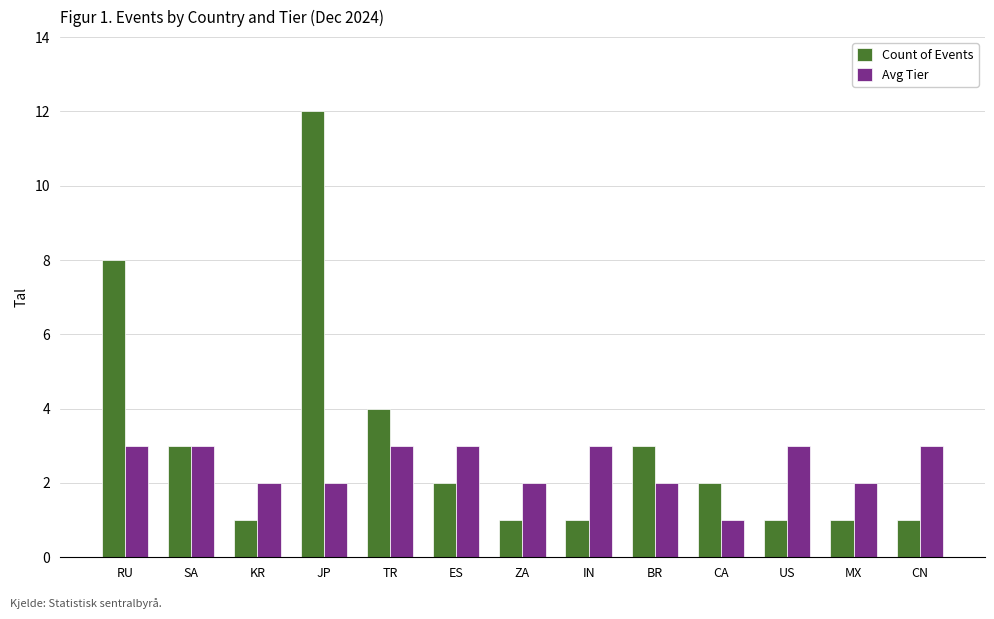

What is the difference between the second highest and minimum values in the Avg Tier series?

2